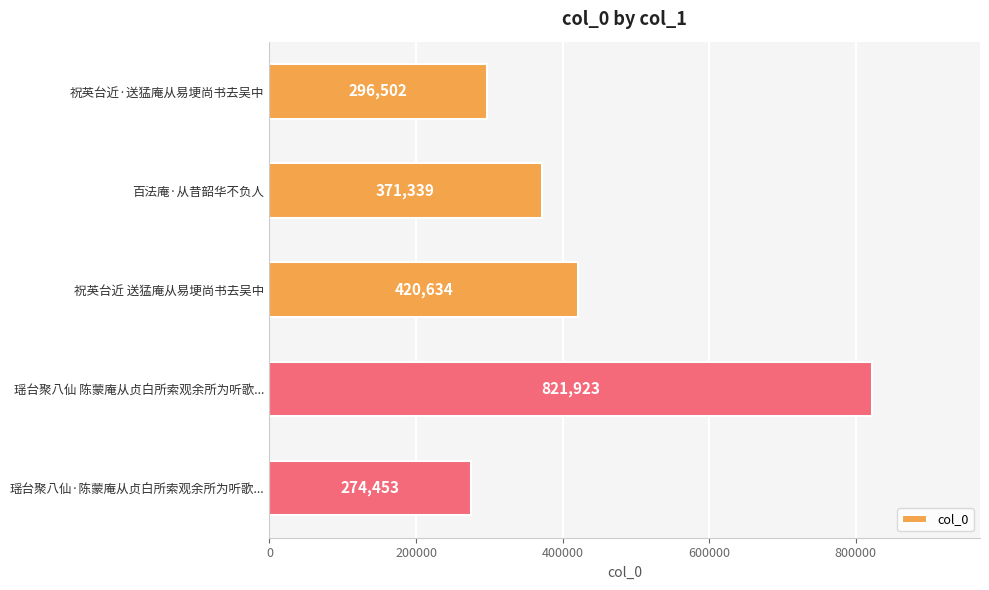

What is the sum of all values?

2184851